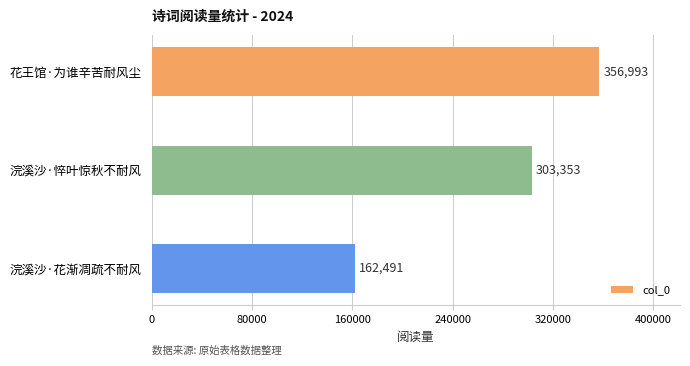

Reading top to bottom, extract all data points from this chart.

花王馆·为谁辛苦耐风尘=356993	浣溪沙·悴叶惊秋不耐风=303353	浣溪沙·花渐凋疏不耐风=162491